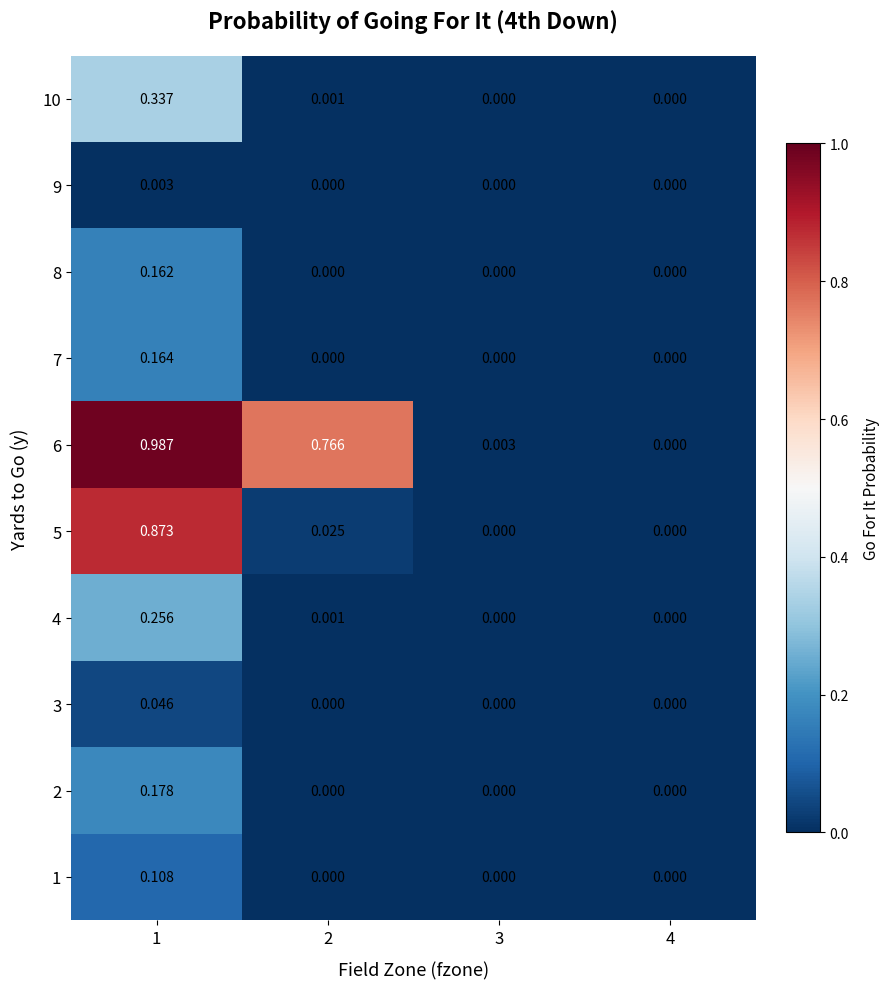

Reading left to right, what are all the values shown in this chart?

1: 1=0.1	2=0.0	3=0.0	4=0.0
2: 1=0.2	2=0.0	3=0.0	4=0.0
3: 1=0.0	2=0.0	3=0.0	4=0.0
4: 1=0.3	2=0.0	3=0.0	4=0.0
5: 1=0.9	2=0.0	3=0.0	4=0.0
6: 1=1.0	2=0.8	3=0.0	4=0.0
7: 1=0.2	2=0.0	3=0.0	4=0.0
8: 1=0.2	2=0.0	3=0.0	4=0.0
9: 1=0.0	2=0.0	3=0.0	4=0.0
10: 1=0.3	2=0.0	3=0.0	4=0.0